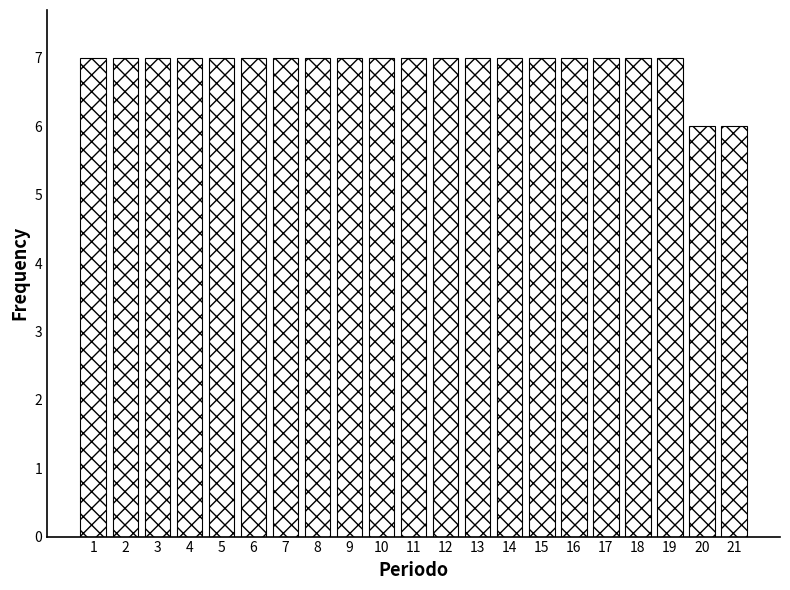

Reading left to right, transcribe all the data shown in this chart.

7	7	7	7	7	7	7	7	7	7	7	7	7	7	7	7	7	7	7	6	6